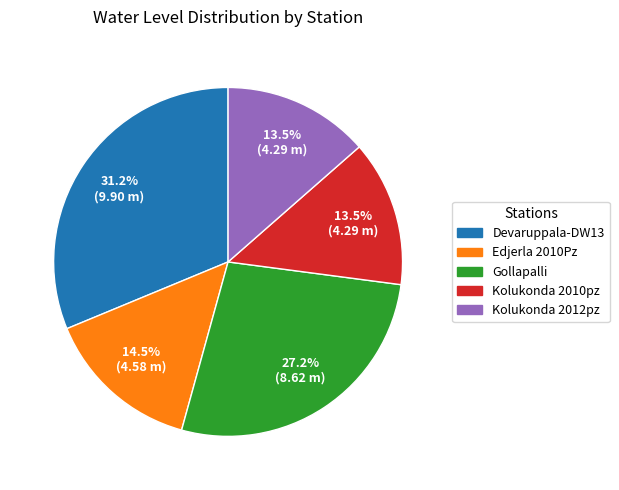

Approximately how many times larger is the value at Devaruppala-DW13 compared to Gollapalli?

1.1